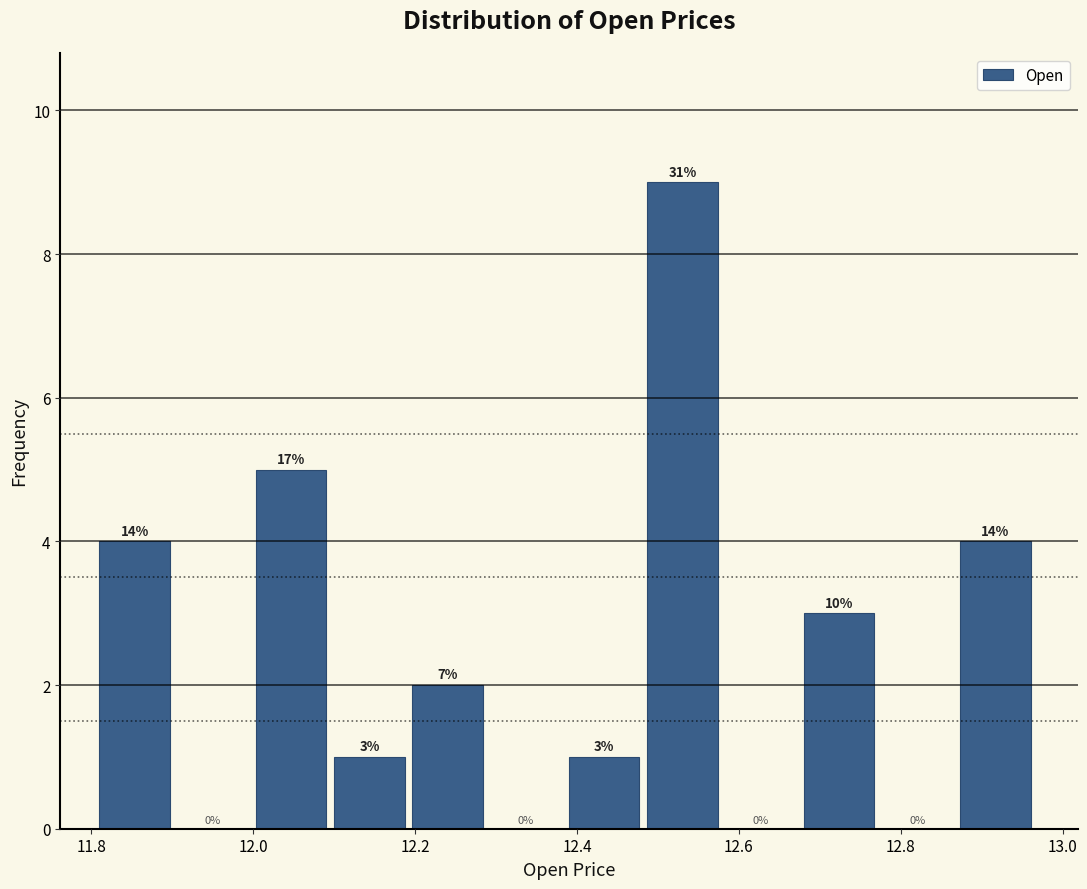

Over which range of the x-axis is the bar tallest?

12.48 to 12.58